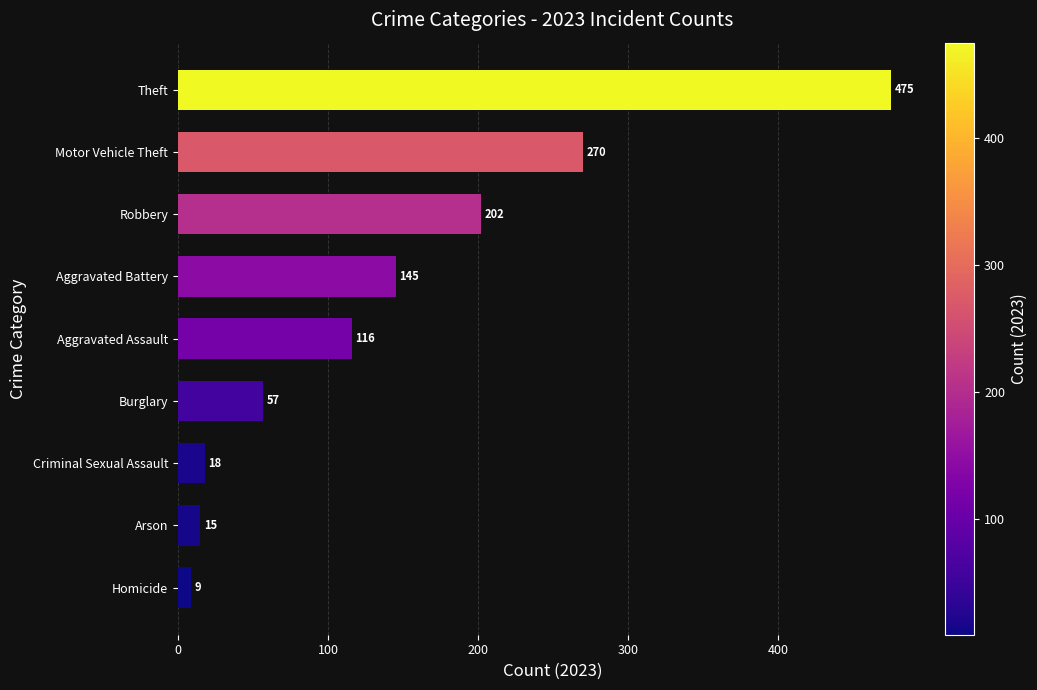

Are the bars horizontal?

Yes